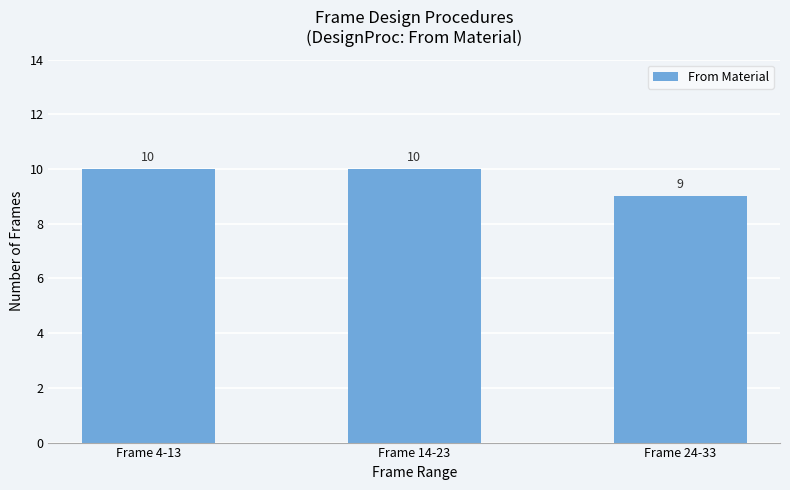

What is the sum of all values?

29